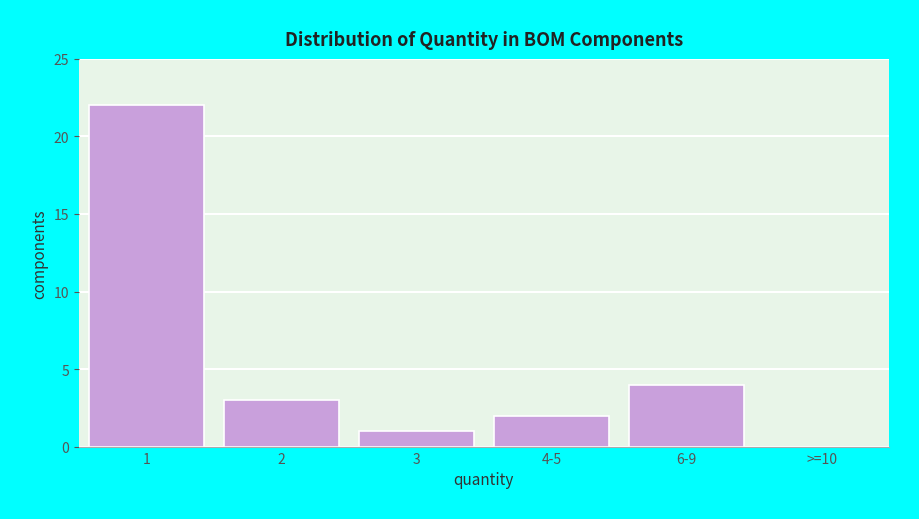

Reading left to right, list all the values displayed in this chart.

1=22	2=3	3=1	4-5=2	6-9=4	>=10=0